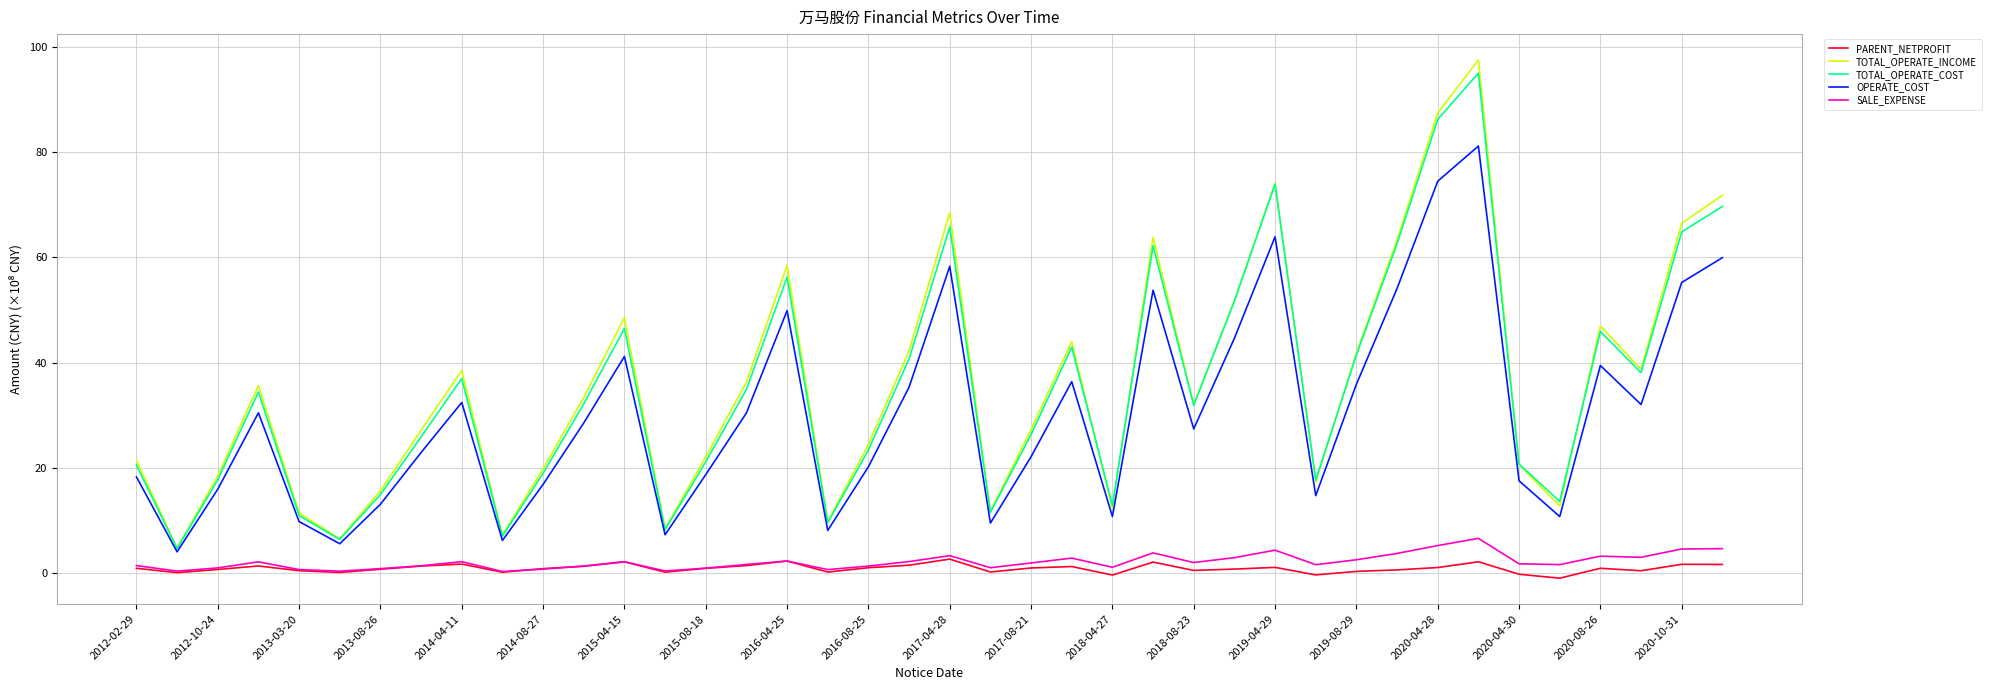

True or false: SALE_EXPENSE and OPERATE_COST intersect in this chart.

False